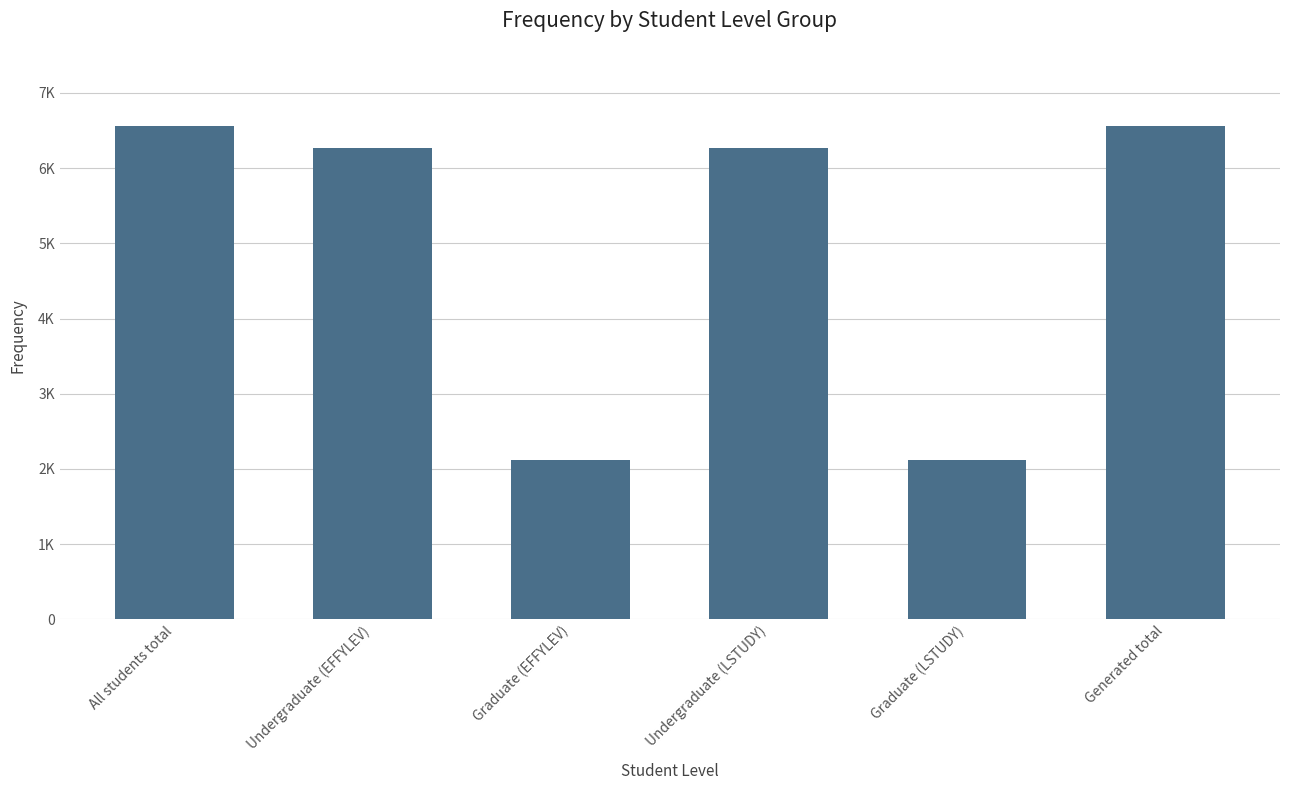

What is the minimum value shown in the chart?

2118